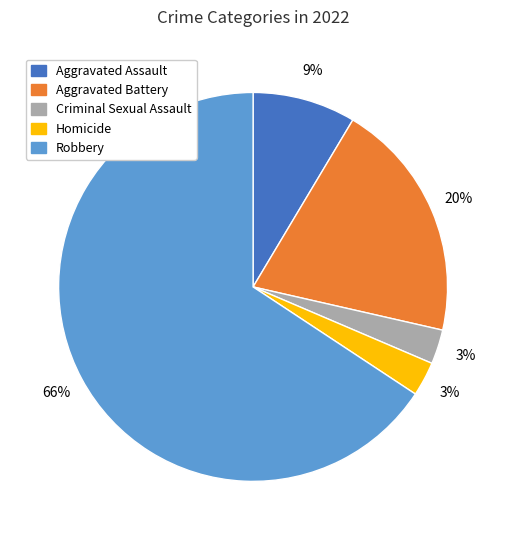

To the nearest percent, what portion does Aggravated Assault represent?

9%